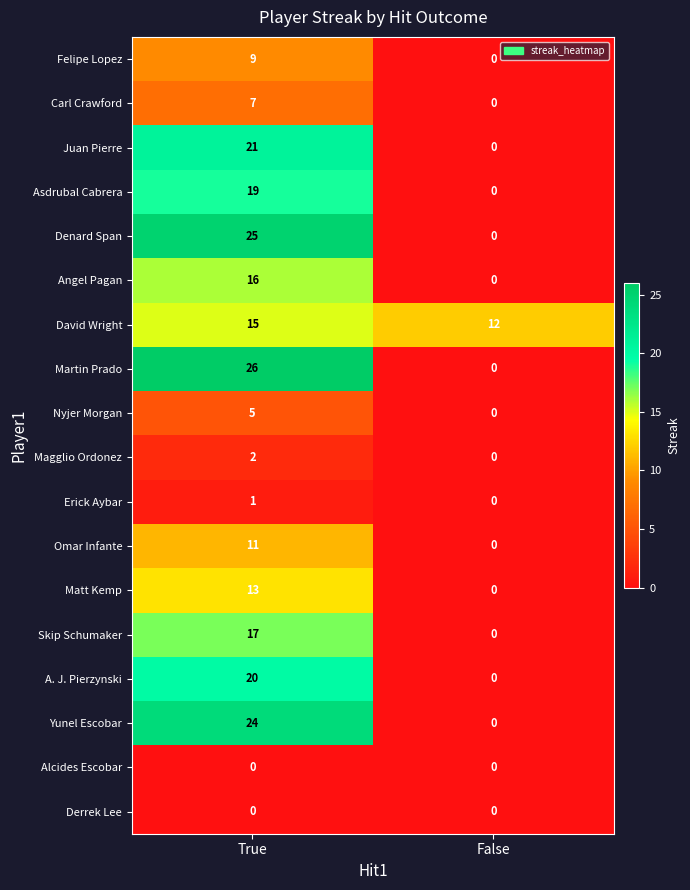

At which category does the chart reach its peak across all series?

True